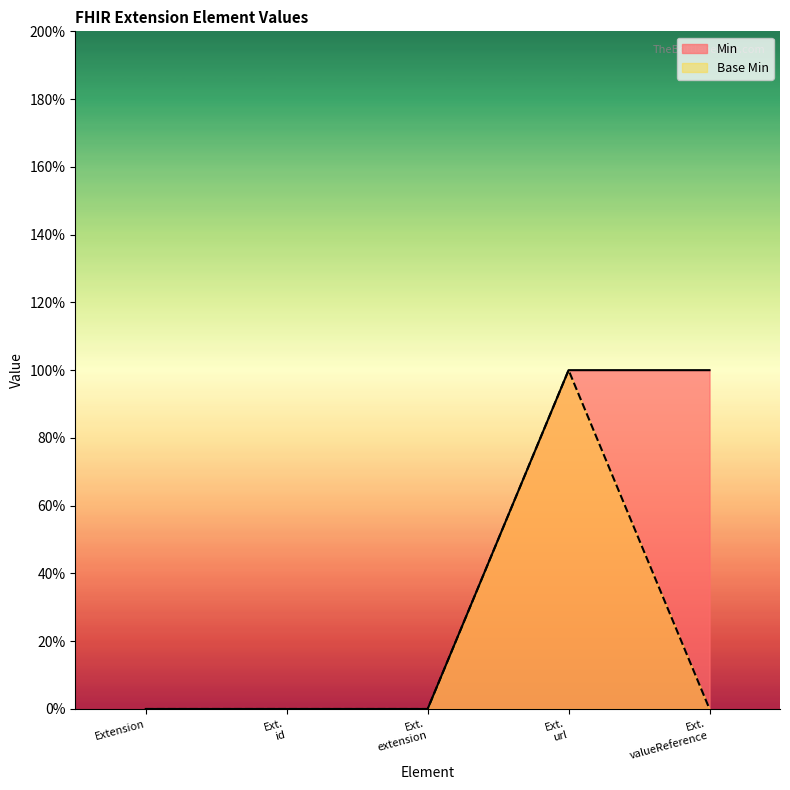

Between Ext. valueReference and Ext. url, which is larger?

Ext. valueReference